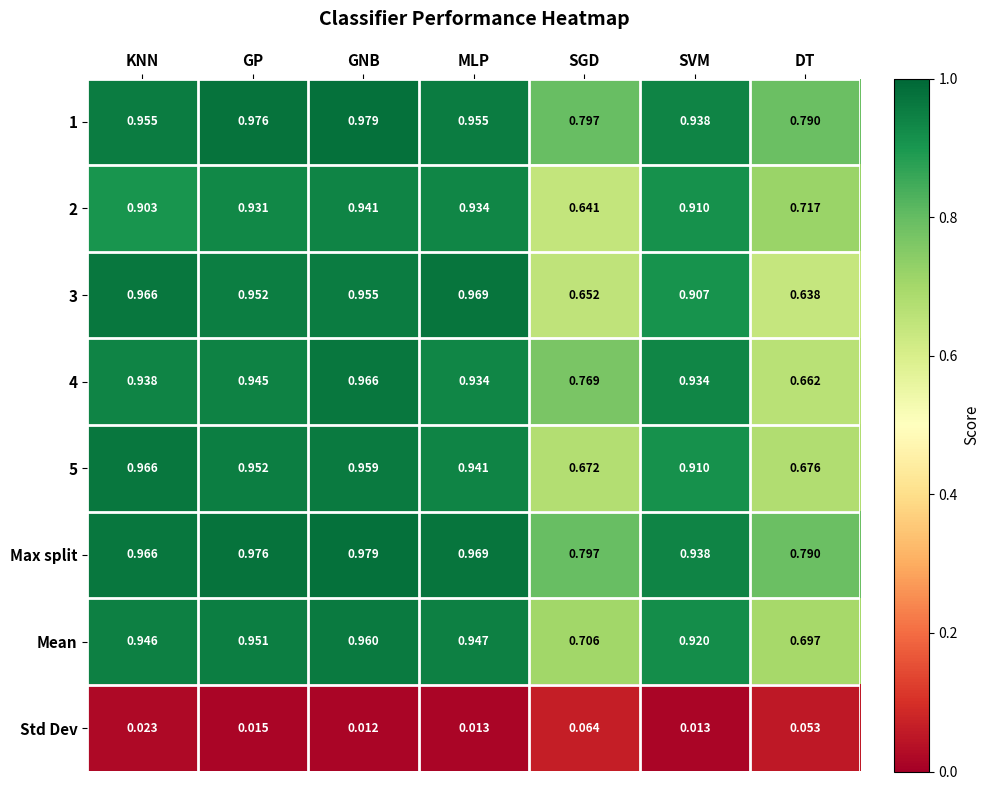

At which category is the sum across all series the highest?

GNB